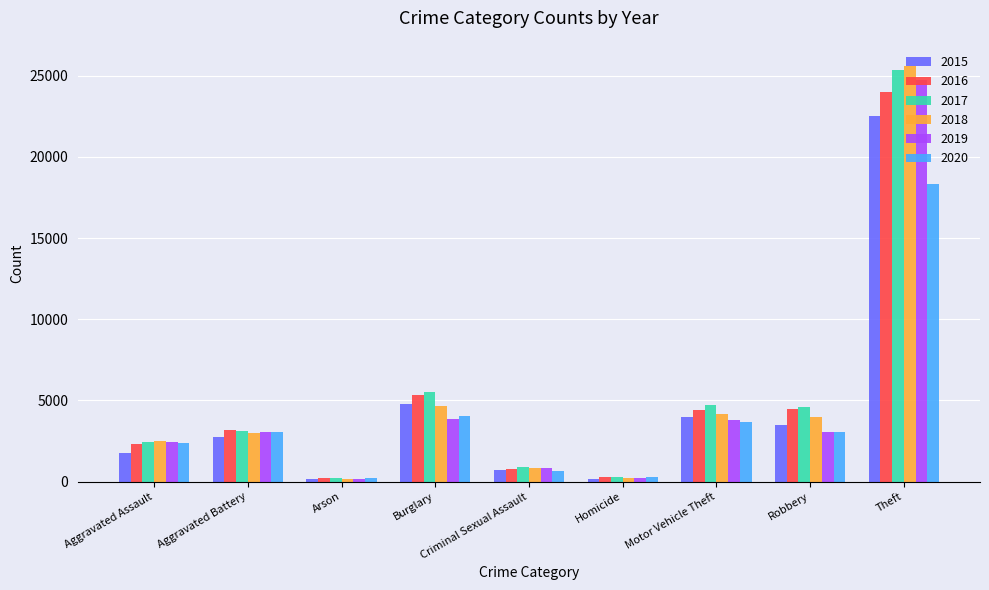

Which category has the highest value in the 2017 series?

Theft